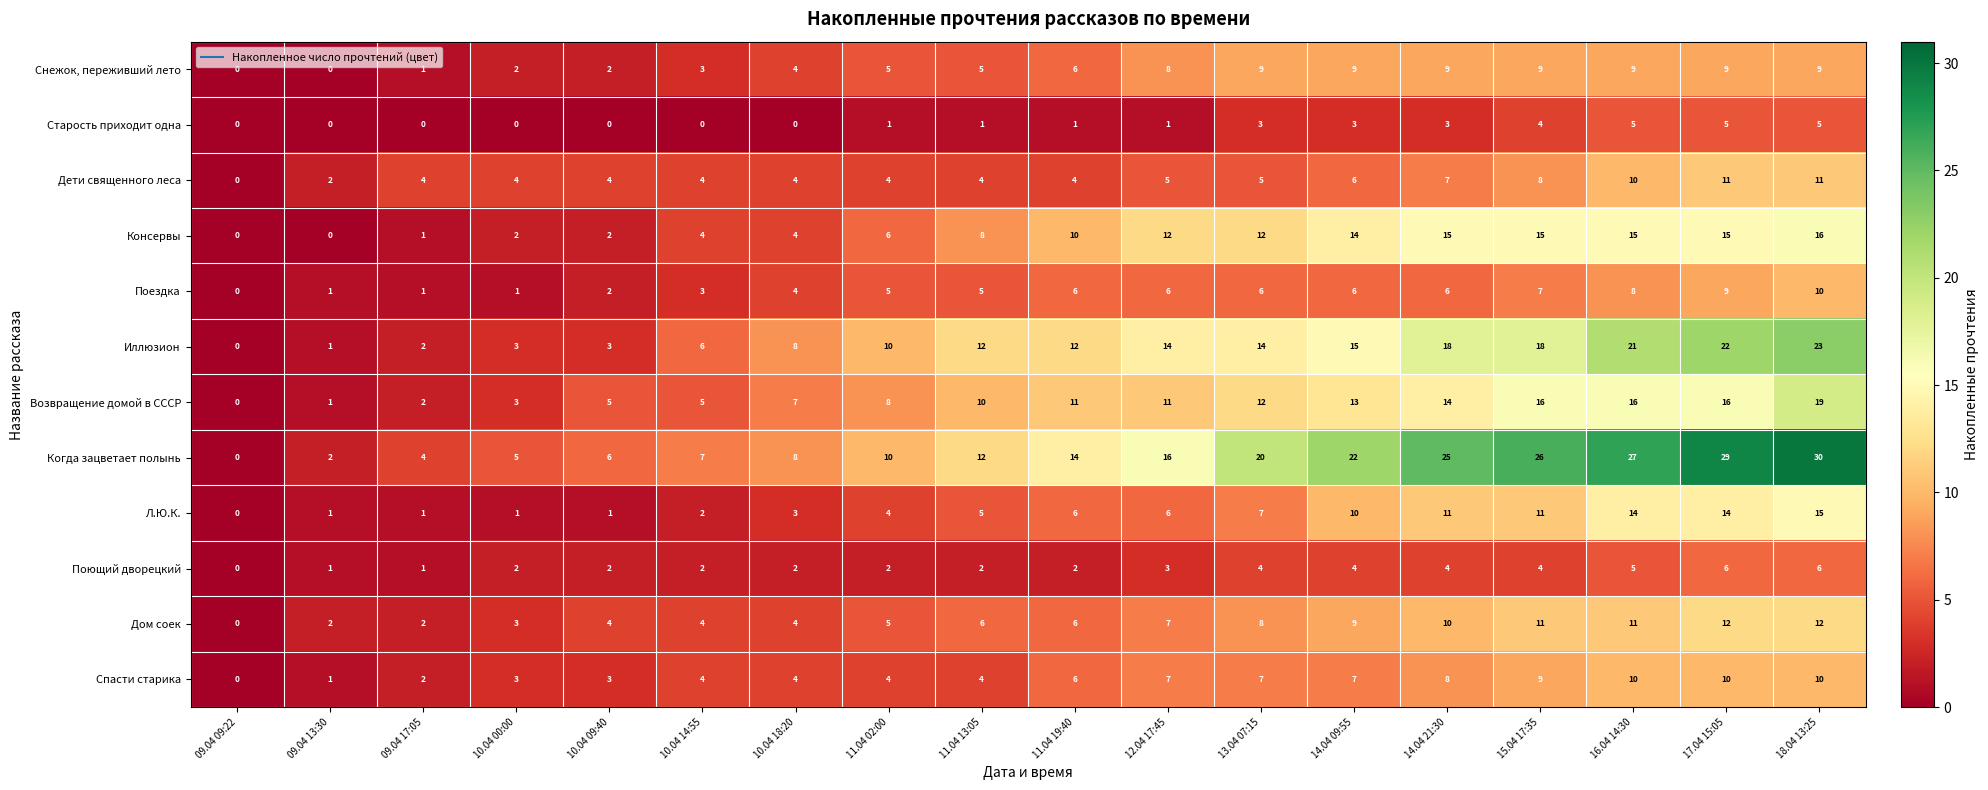

The Поездка series shows 9 at 14.04 21:30. True or false?

False